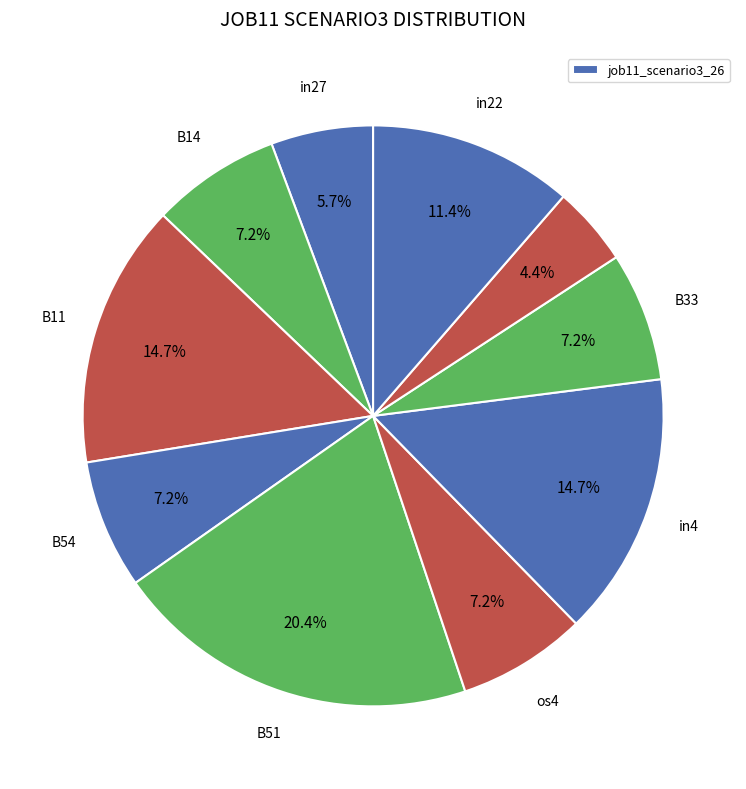

Rank the categories by value from highest to lowest.

B51, B11, in4, in22, B14, B54, os4, B33, in27, sh10